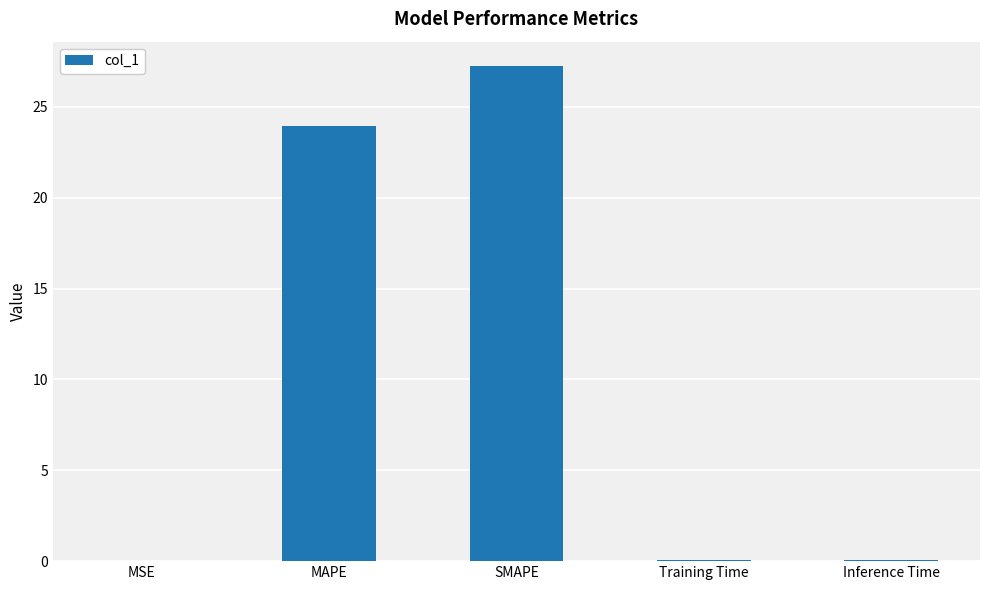

What is the sum of all values?

51.3